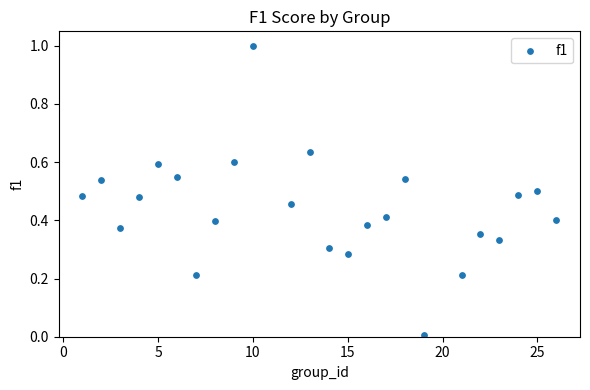

What is the range of Y values (max minus min)?

1.0